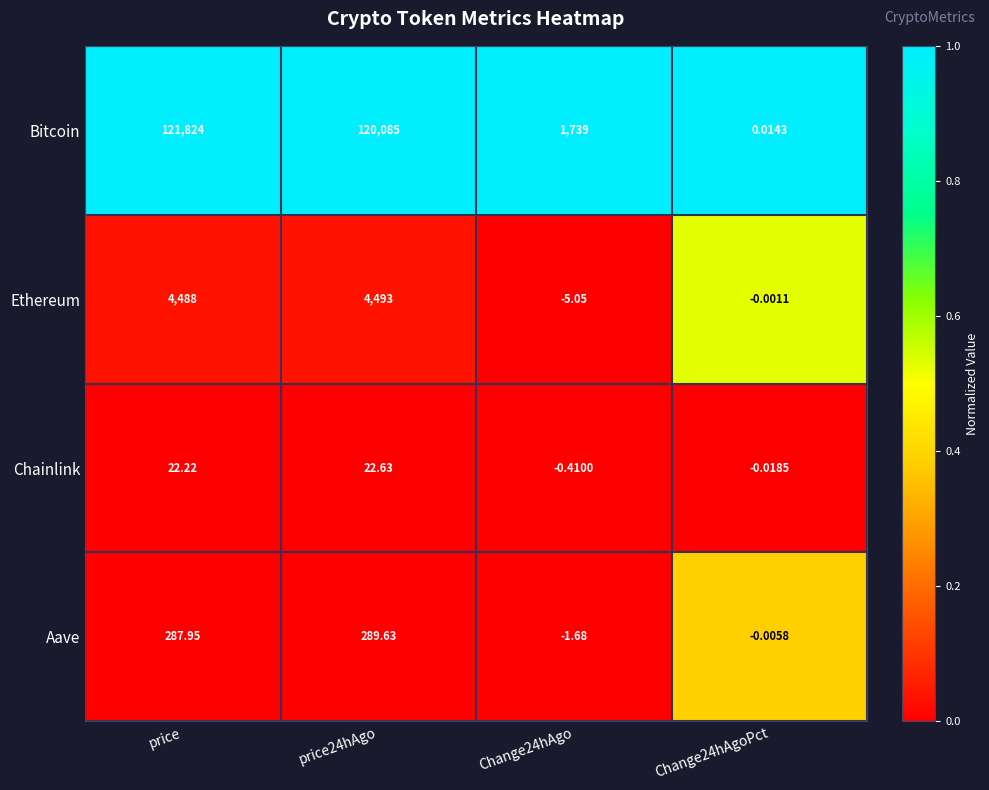

Where does the Chainlink series first go above 22?

price